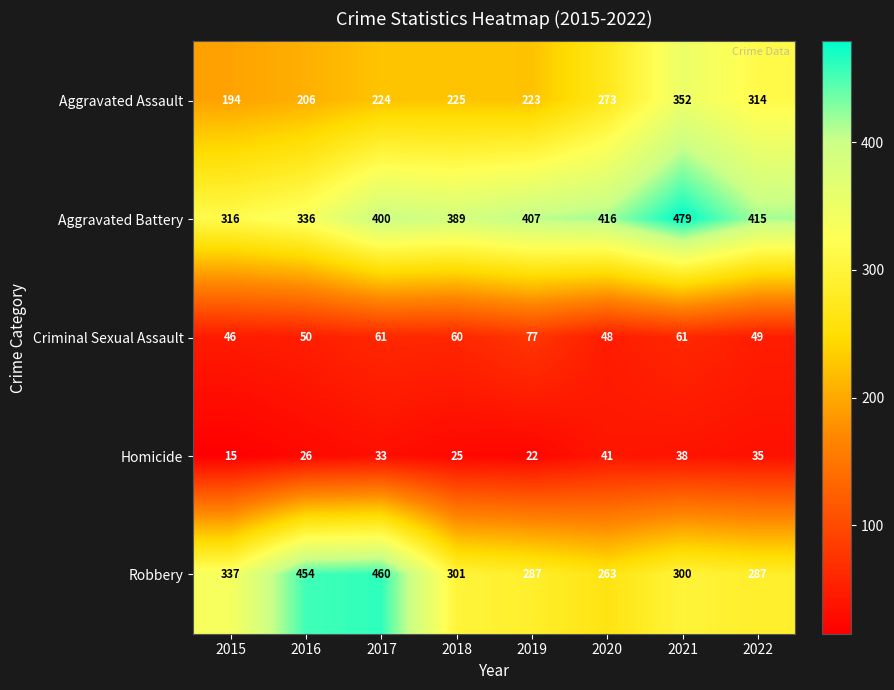

The value of Aggravated Battery at 2022 is 415. True or false?

True